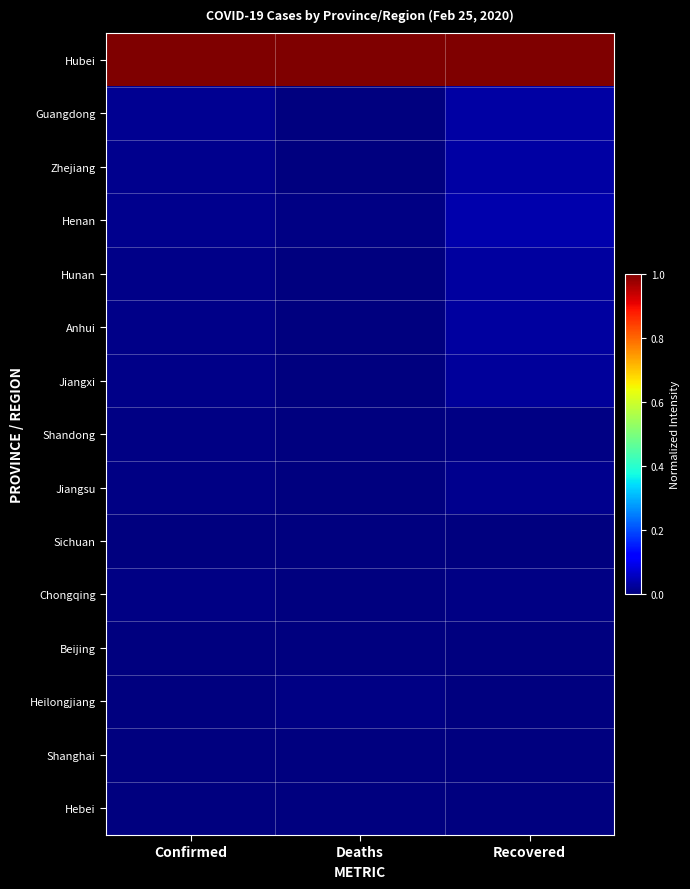

List the series in order of their peak value, highest first.

Hubei, Henan, Guangdong, Zhejiang, Hunan, Anhui, Jiangxi, Jiangsu, Shandong, Chongqing, Heilongjiang, Sichuan, Shanghai, Hebei, Beijing